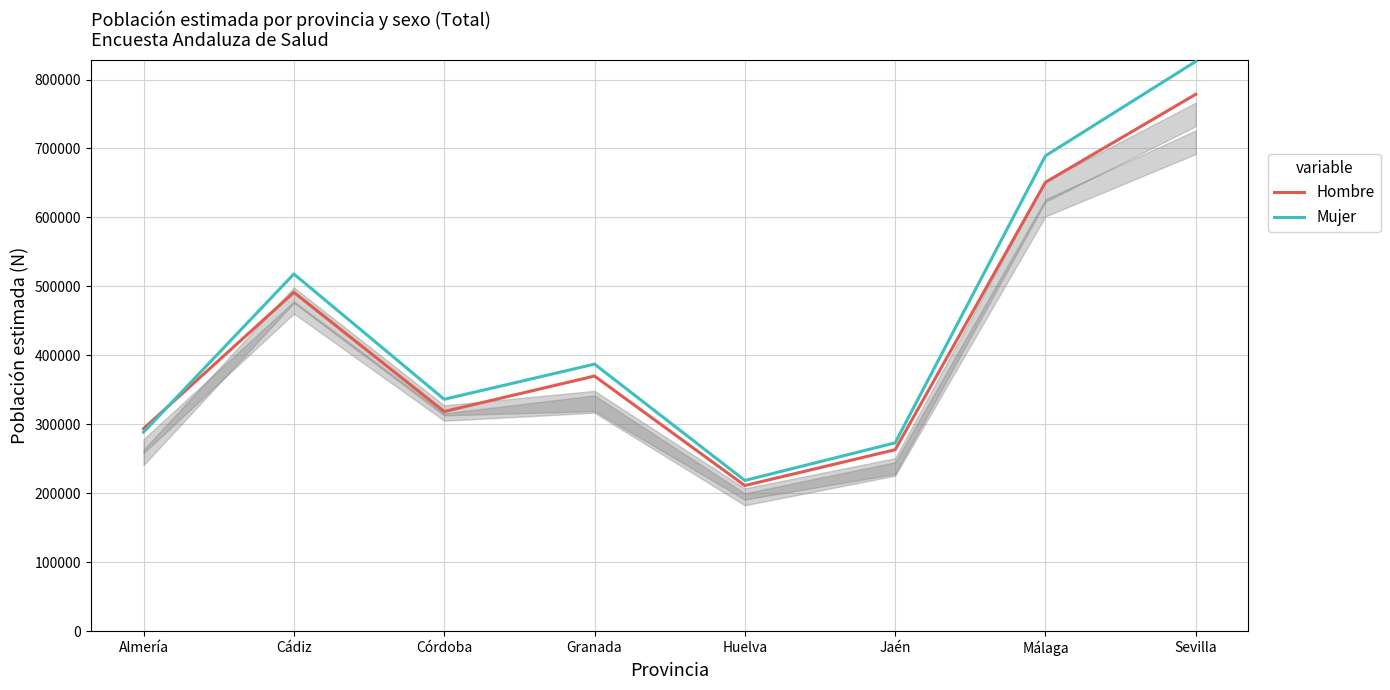

Where does the Mujer series first go above 387283?

Cádiz